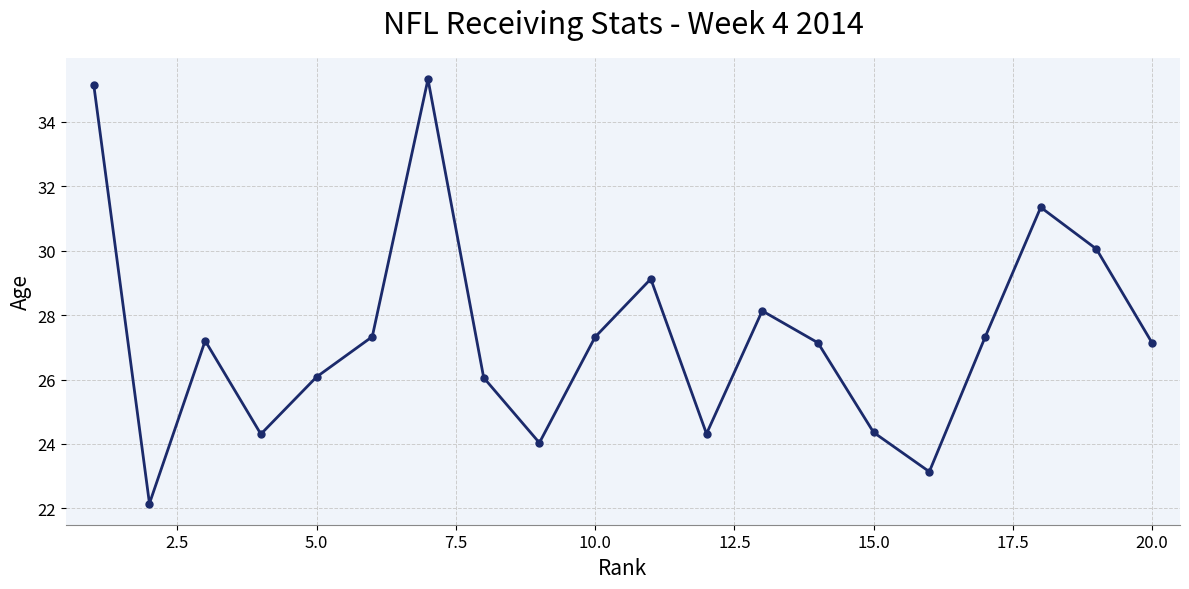

What is the value of the 15th point from the left?

24.4